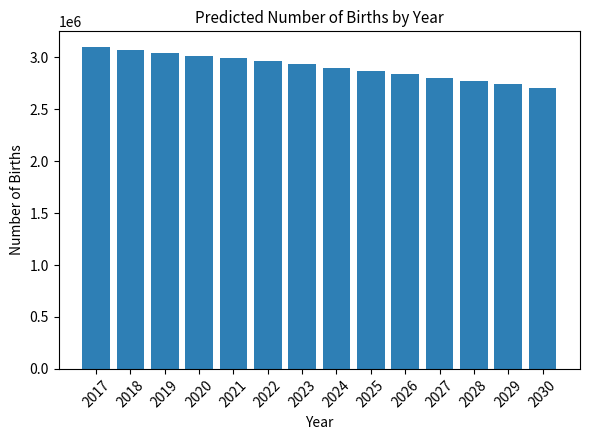

Reading left to right, what are all the values shown in this chart?

2017=3095470	2018=3071259	2019=3045241	2020=3017266	2021=2990677	2022=2962144	2023=2931643	2024=2899255	2025=2865008	2026=2836142	2027=2805541	2028=2773236	2029=2739273	2030=2703670